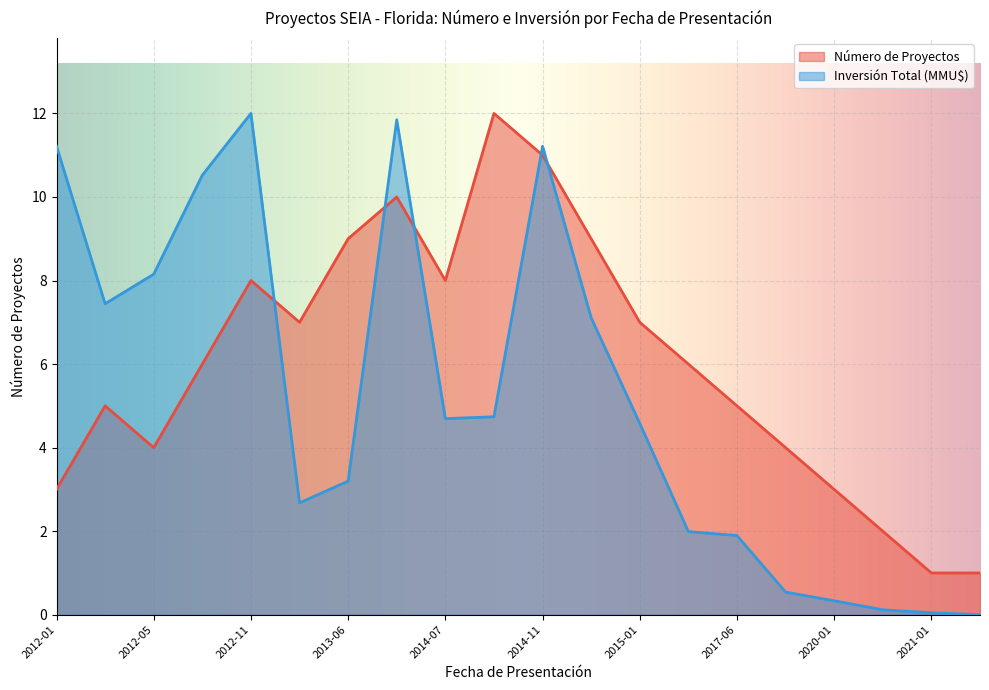

How many categories are shown in the chart?

20